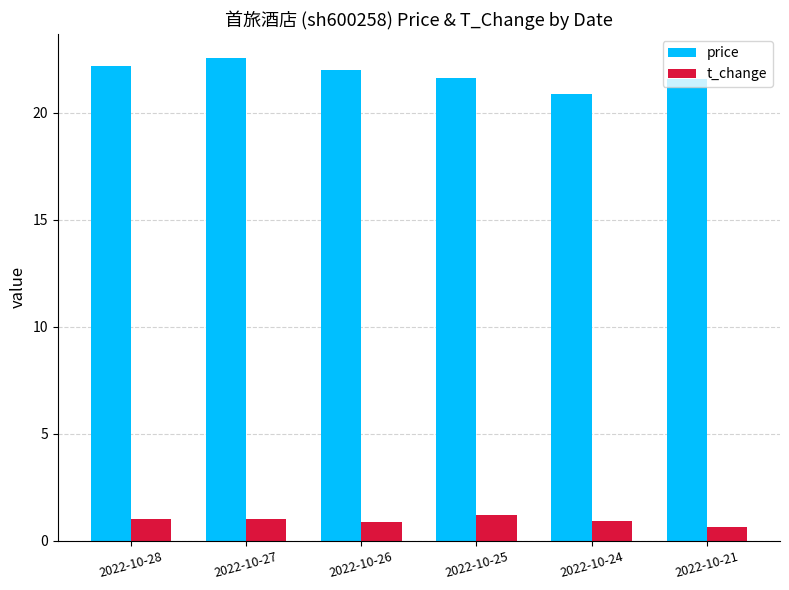

What is the value of the t_change bar at the 4th from the left?

1.2